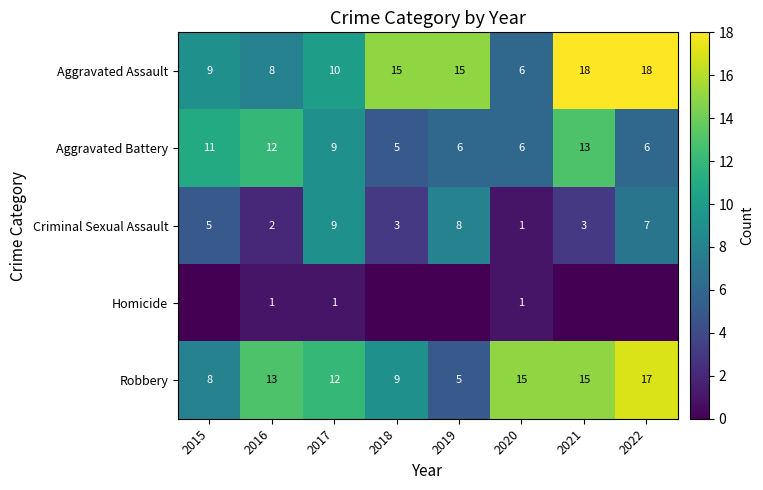

Which has a higher value, 2017 or 2018?

2018